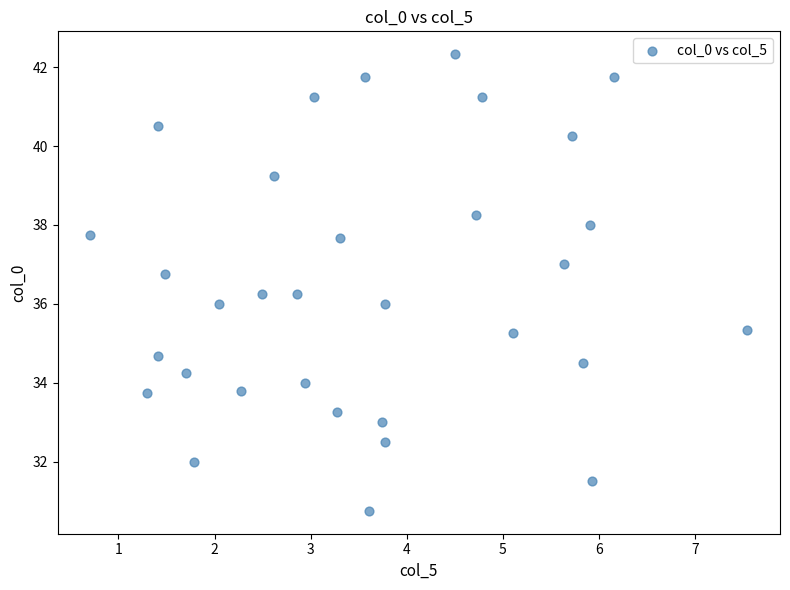

What is the range of Y values (max minus min)?

11.6